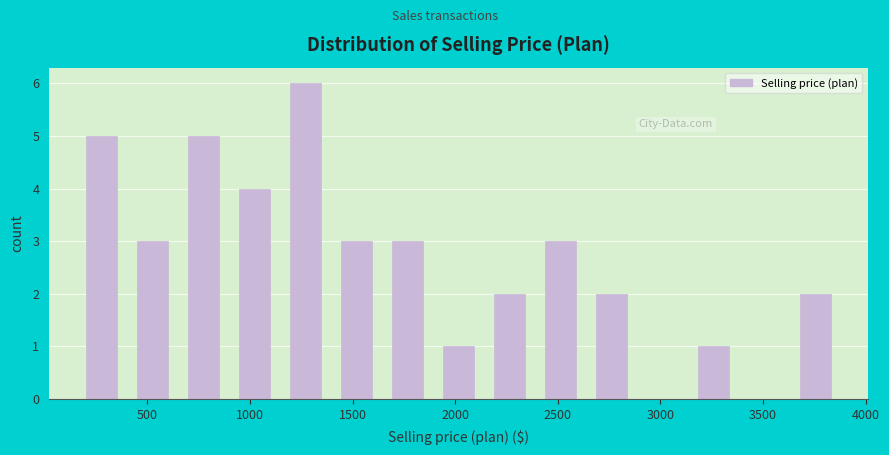

How tall is the bar that spans 3150 to 3400 on the x-axis? Neither the bar edges nor the heights are printed on the chart, so give them approximately, as read against the axes.

1